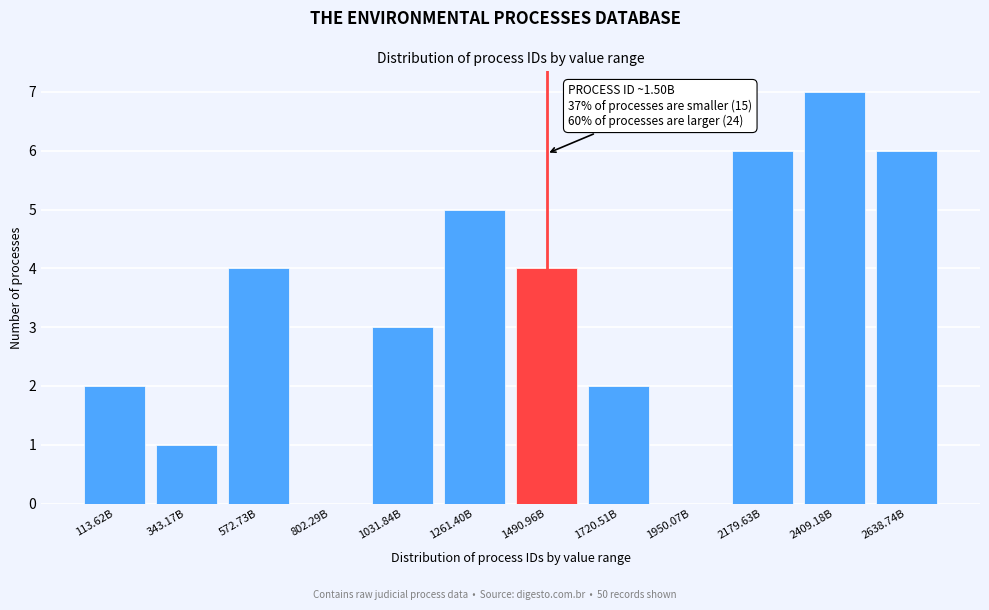

Reading left to right, extract all data points from this chart.

113.62B=2	343.17B=1	572.73B=4	802.29B=0	1031.84B=3	1261.40B=5	1490.96B=4	1720.51B=2	1950.07B=0	2179.63B=6	2409.18B=7	2638.74B=6